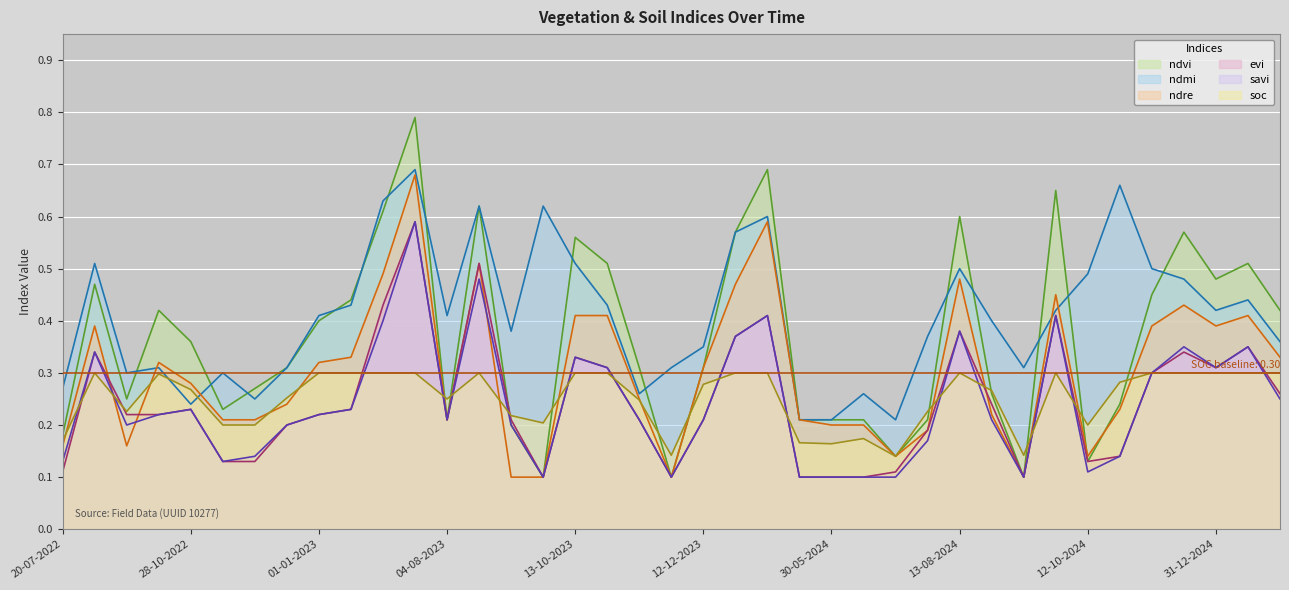

How many lines are shown in the chart?

6